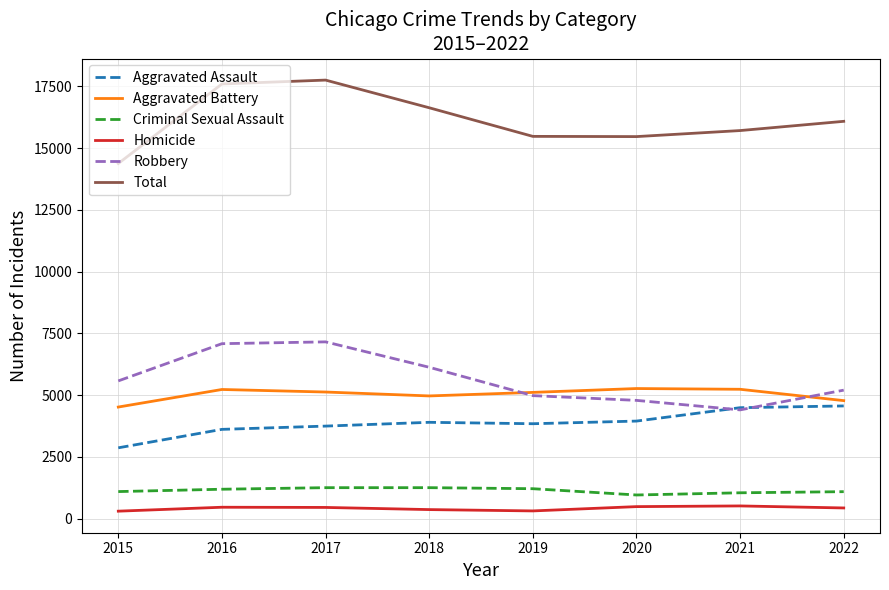

What is the highest value of the Total series?

17754